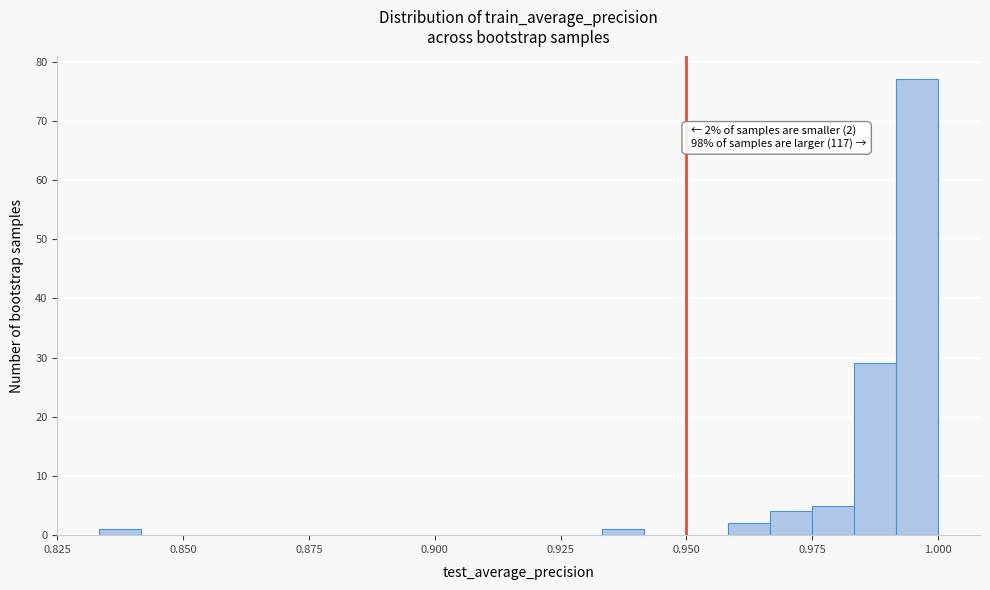

Around what value on the x-axis is the tallest bar? Give the approximate position of its centre, as read against the axis.

0.995